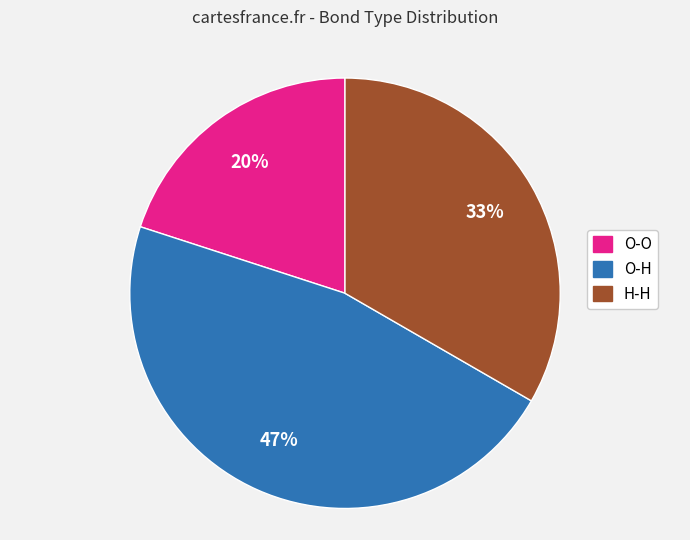

Rank the categories by value from lowest to highest.

O-O, H-H, O-H